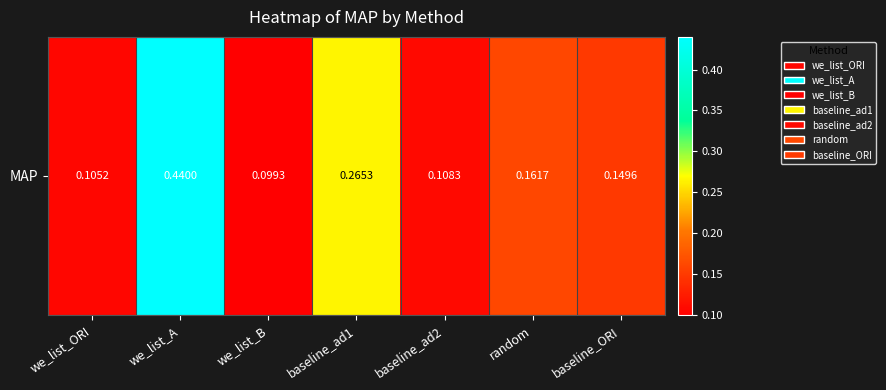

List the labels in order of value, largest first.

we_list_A, baseline_ad1, random, baseline_ORI, baseline_ad2, we_list_ORI, we_list_B